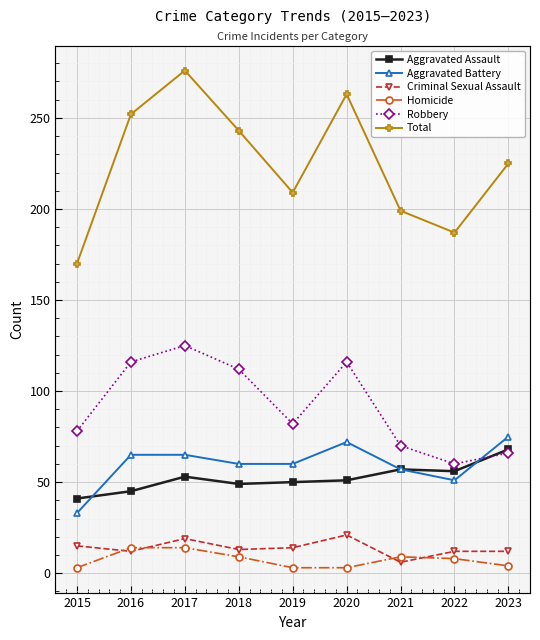

Where is the first local maximum for Homicide?

2021